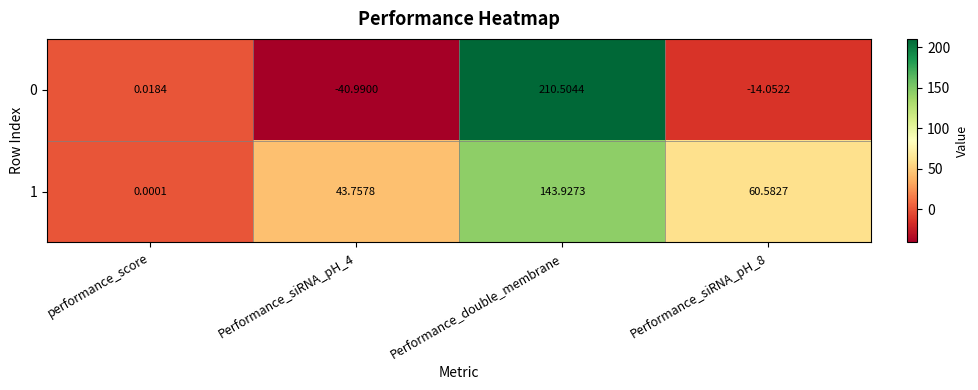

How many series are shown in this chart?

2